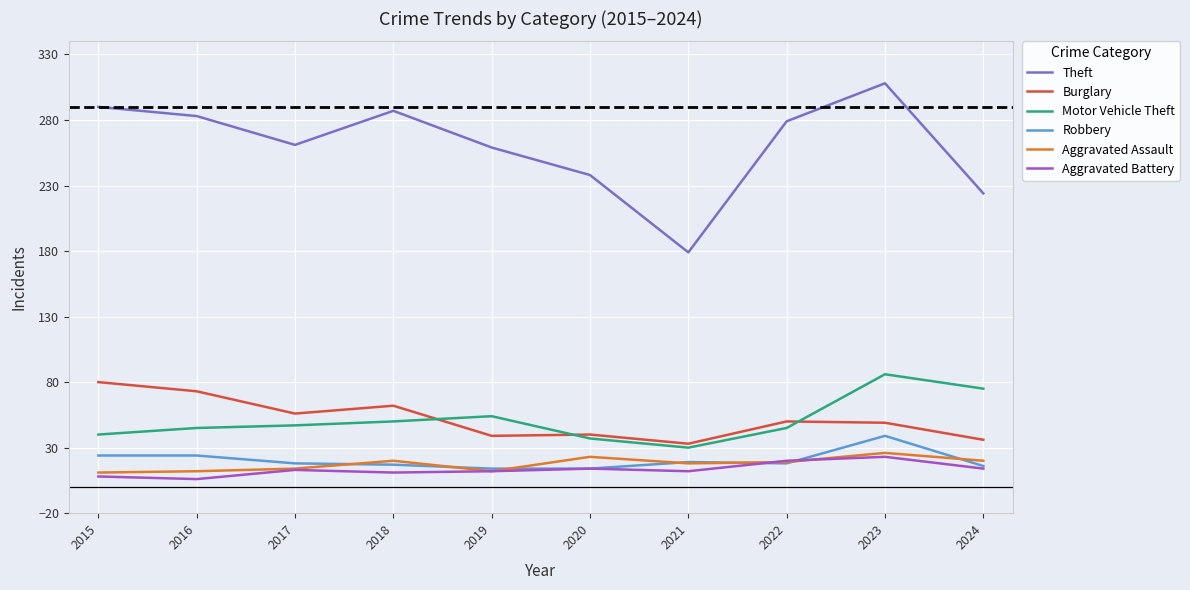

What is the sum of the Robbery values at 2015 and 2021?

43